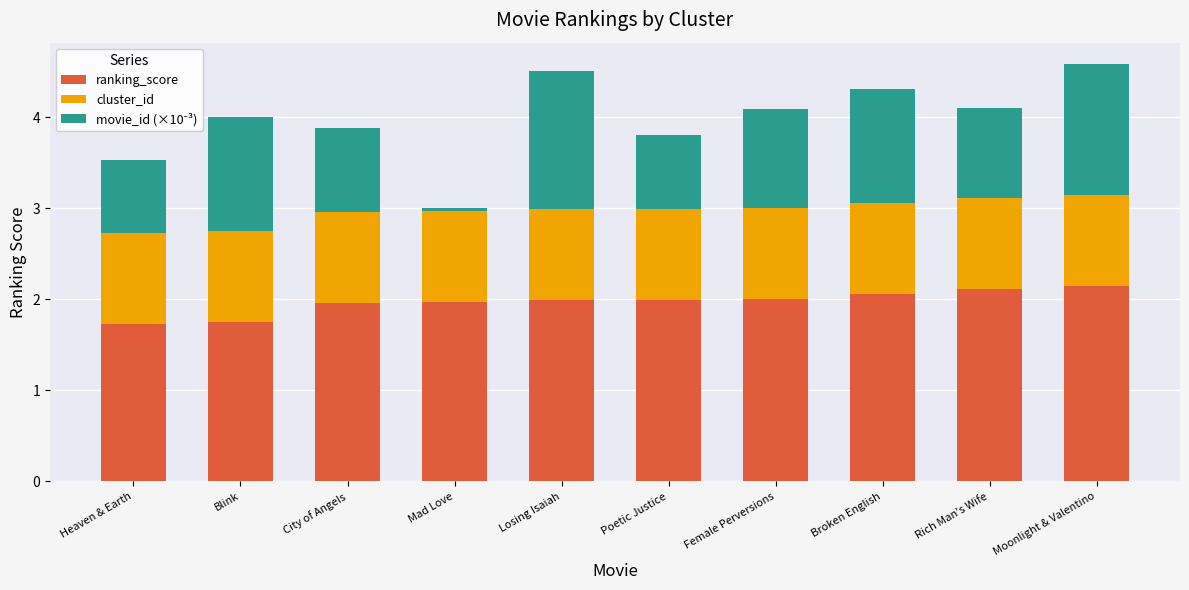

What is the difference between the maximum and minimum values in the ranking_score series?

0.4